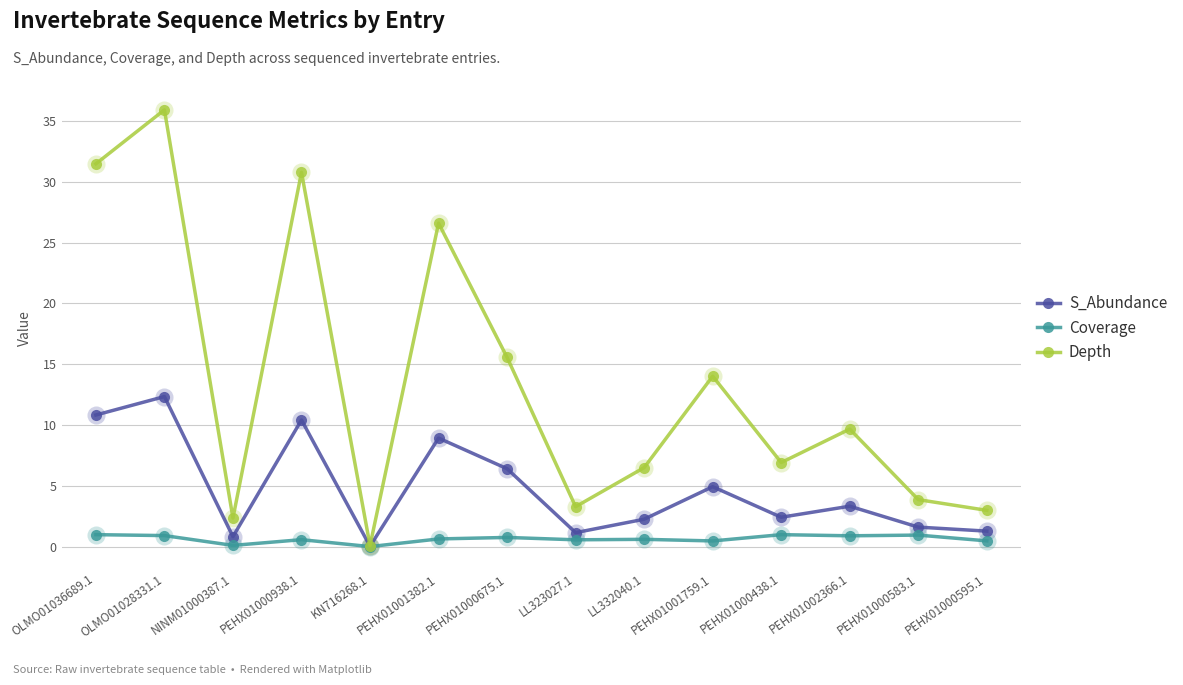

Where does the Depth series first go above 9?

OLMO01036689.1